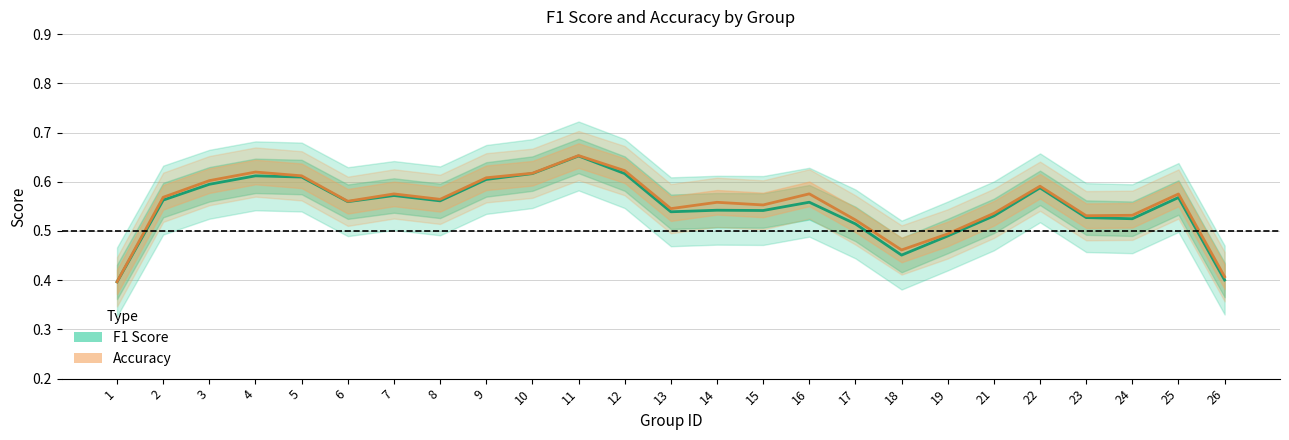

Which series has the largest range (max minus min)?

Accuracy